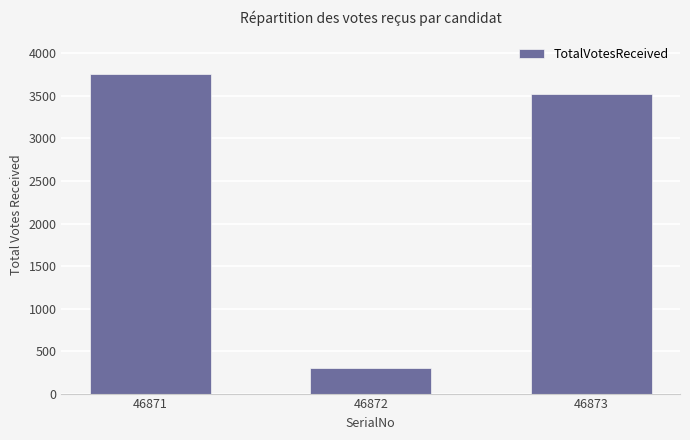

Approximately how many times larger is the value at 46871 compared to 46873?

1.1